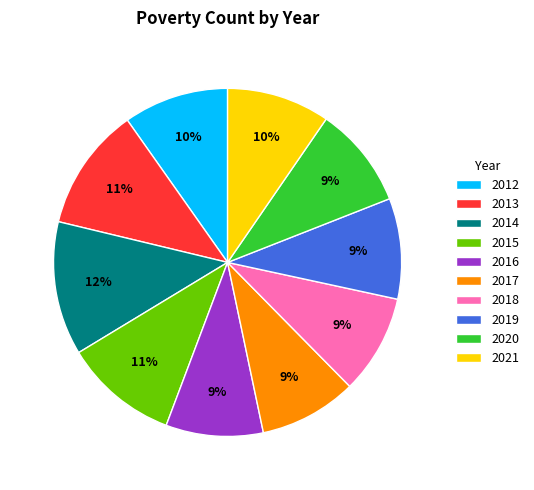

Combined, do 2021 and 2012 account for over 50%?

No